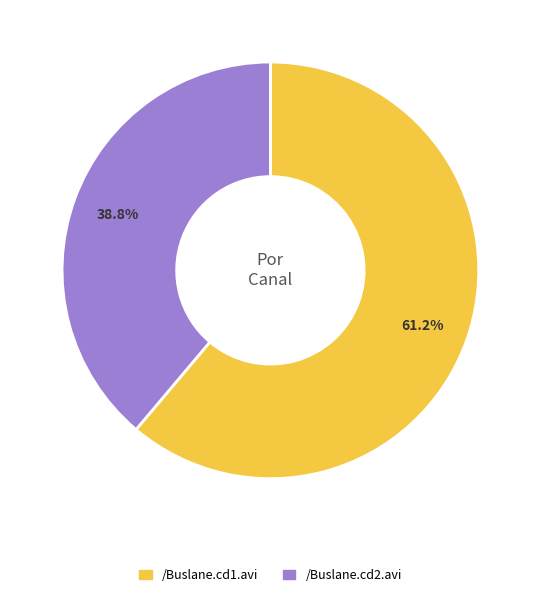

Is there any slice that represents more than half of the pie?

Yes